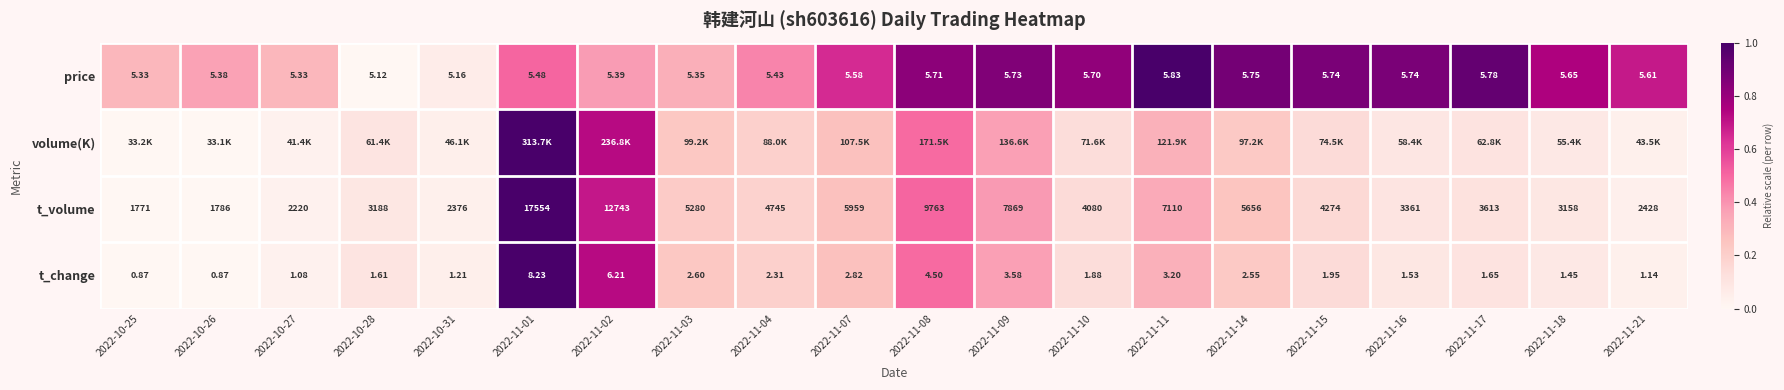

At which label does t_change reach its minimum?

2022-10-25